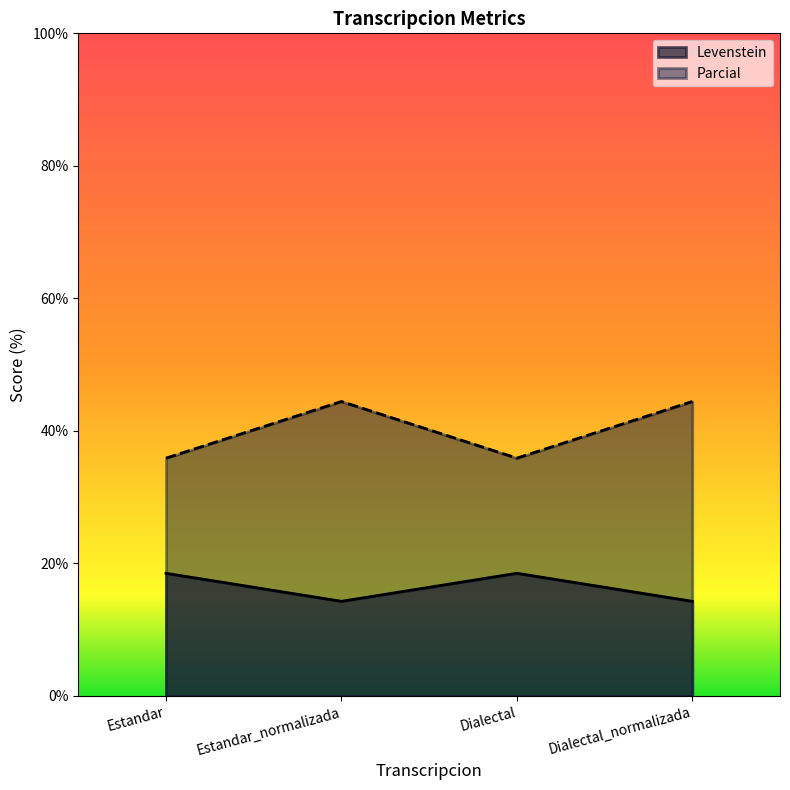

Read the Levenstein value at Dialectal.

18.5